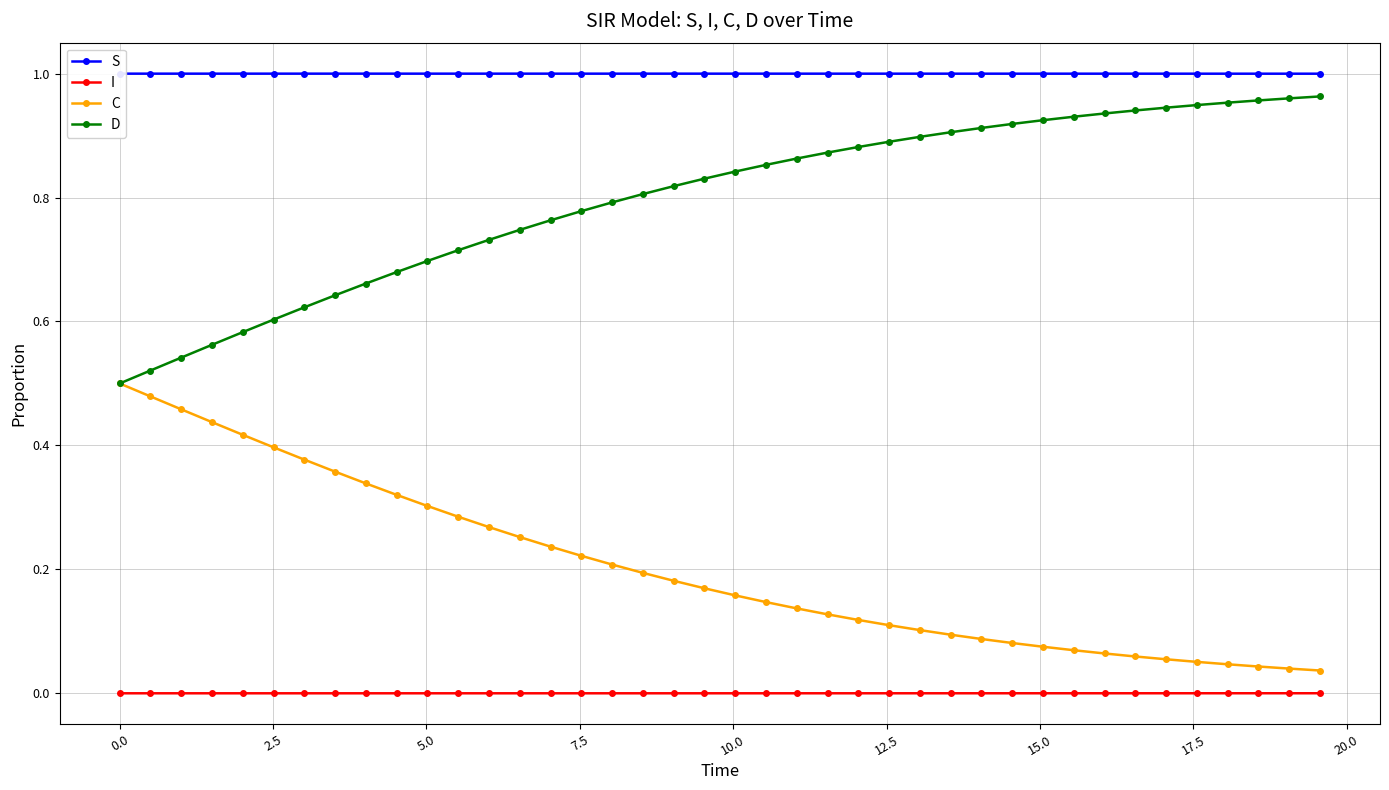

True or false: D and I intersect in this chart.

False